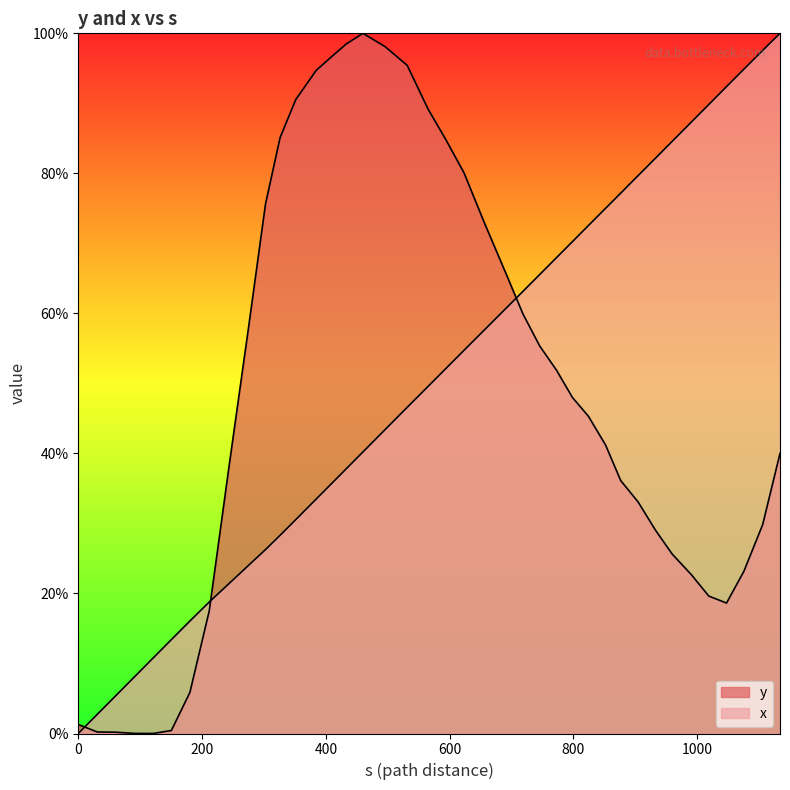

At which category is the sum across all series the highest?

531.42370223999